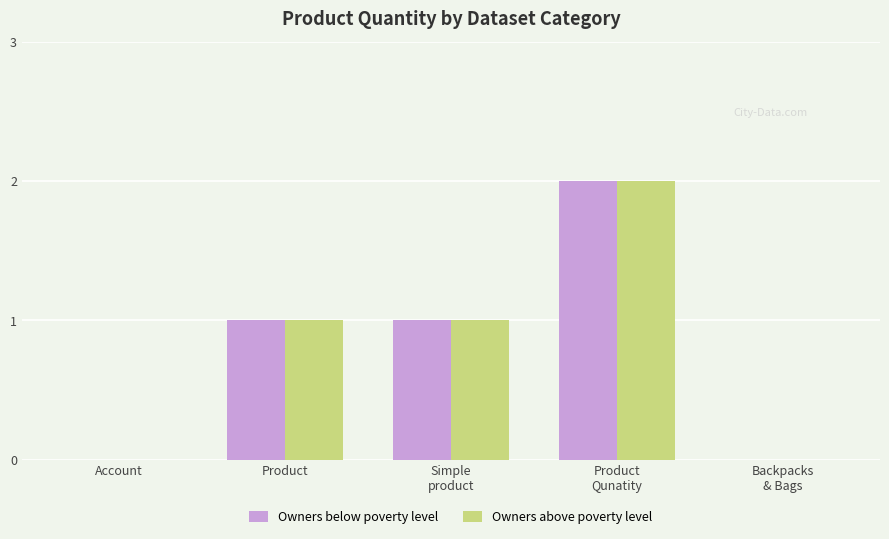

The value of Owners above poverty level at Account is 0. True or false?

True